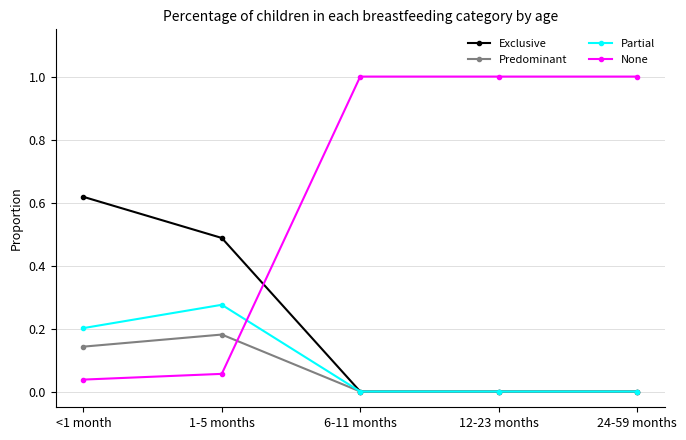

True or false: Partial has more than 2 interior local peaks.

False